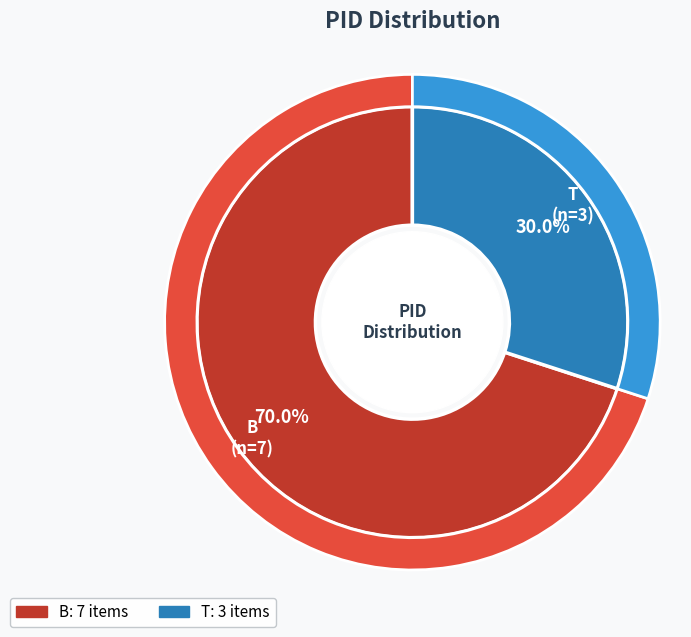

Which slice is the largest?

B